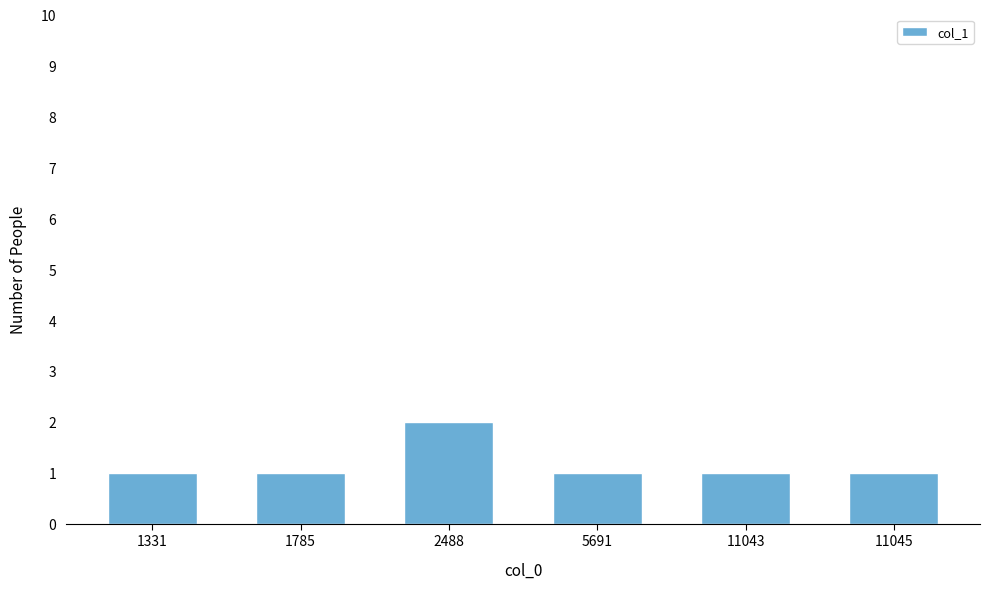

What is the sum of the values at 11045 and 2488?

3